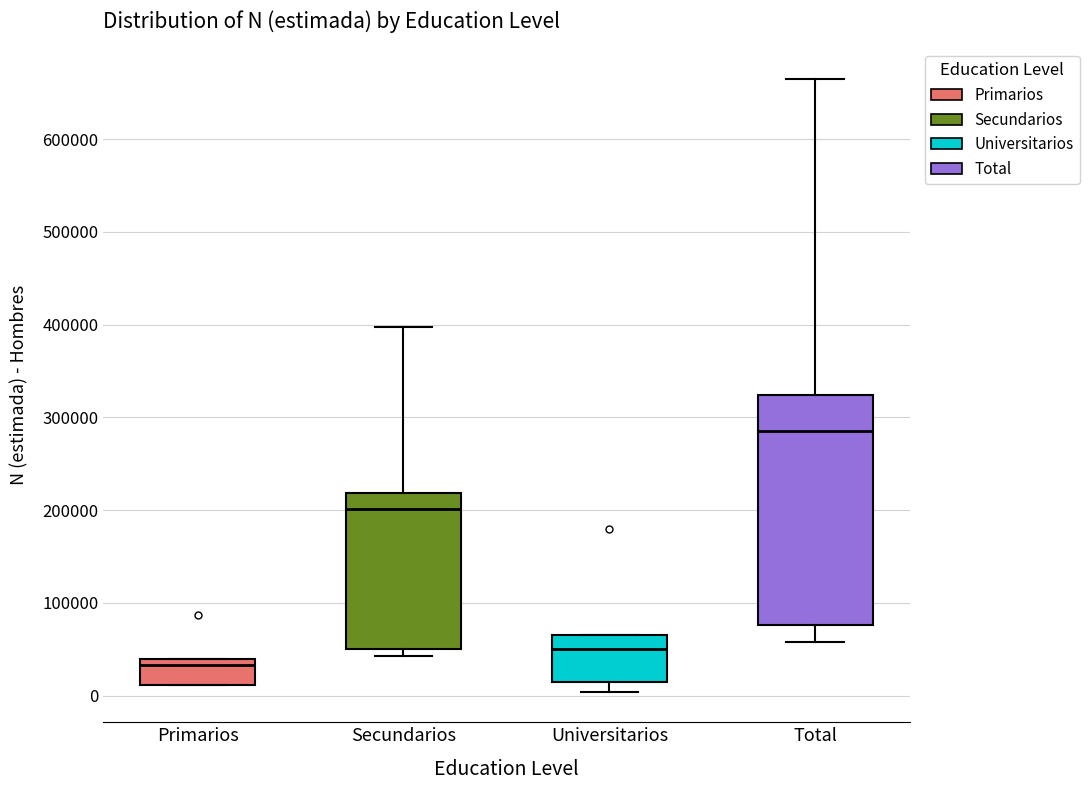

Reading left to right, read every box against the y-axis: the position of its median line, the range the box covers, and the ends of its whiskers. The values are not printed on the chart, so give them approximately, as read against the axis.

Primarios: median 30000, box 10000 to 40000, whiskers 10000 to 40000
Secundarios: median 200000, box 50000 to 220000, whiskers 40000 to 400000
Universitarios: median 50000, box 10000 to 70000, whiskers 0 to 70000
Total: median 290000, box 80000 to 320000, whiskers 60000 to 660000